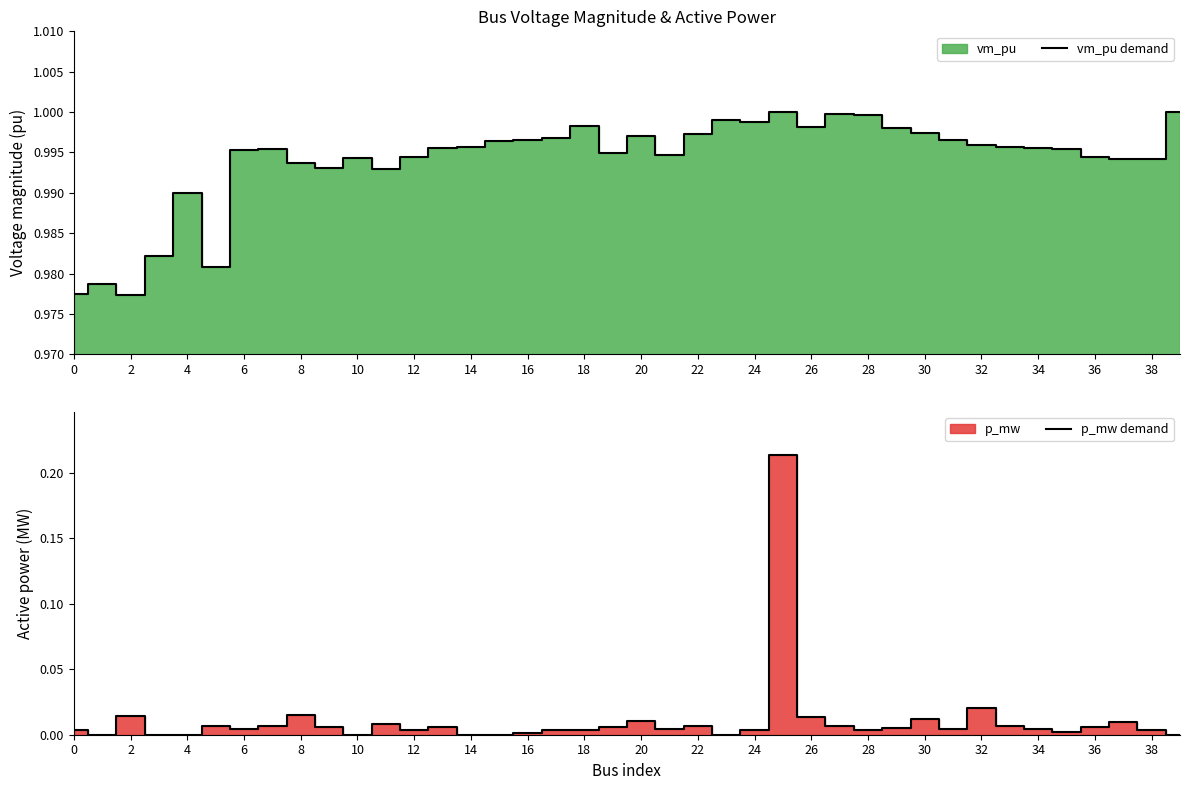

True or false: p_mw demand and vm_pu demand cross at least once.

False